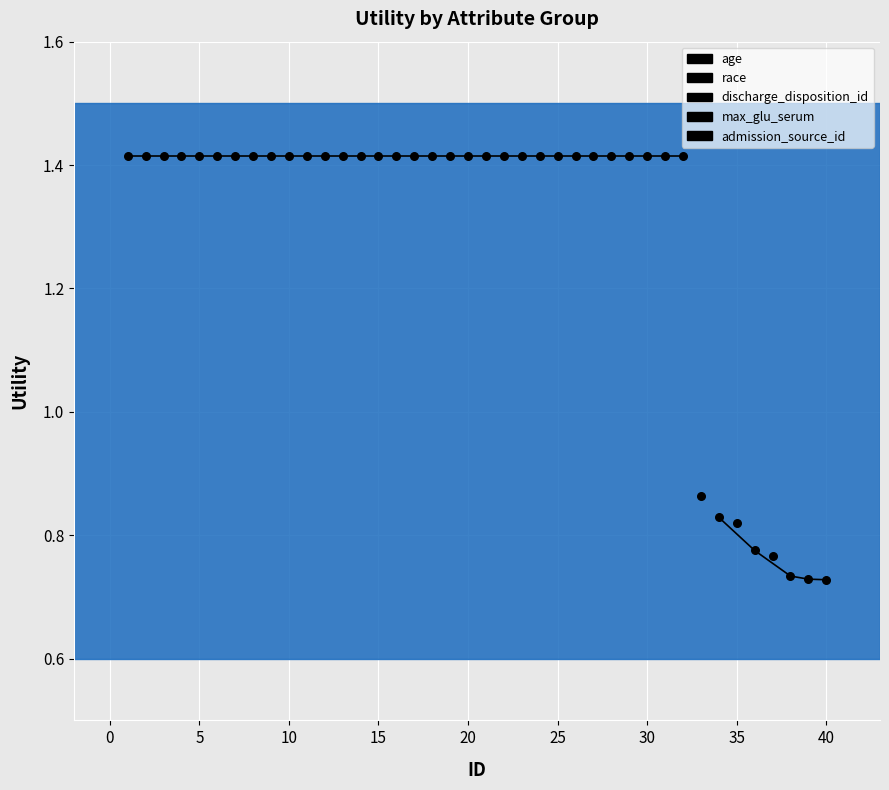

Which has a higher value, 15 or 3?

15